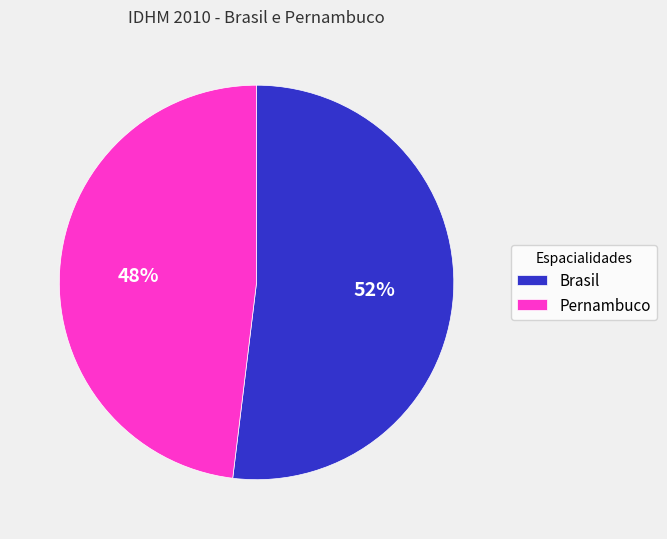

Rank the categories by value from highest to lowest.

Brasil, Pernambuco